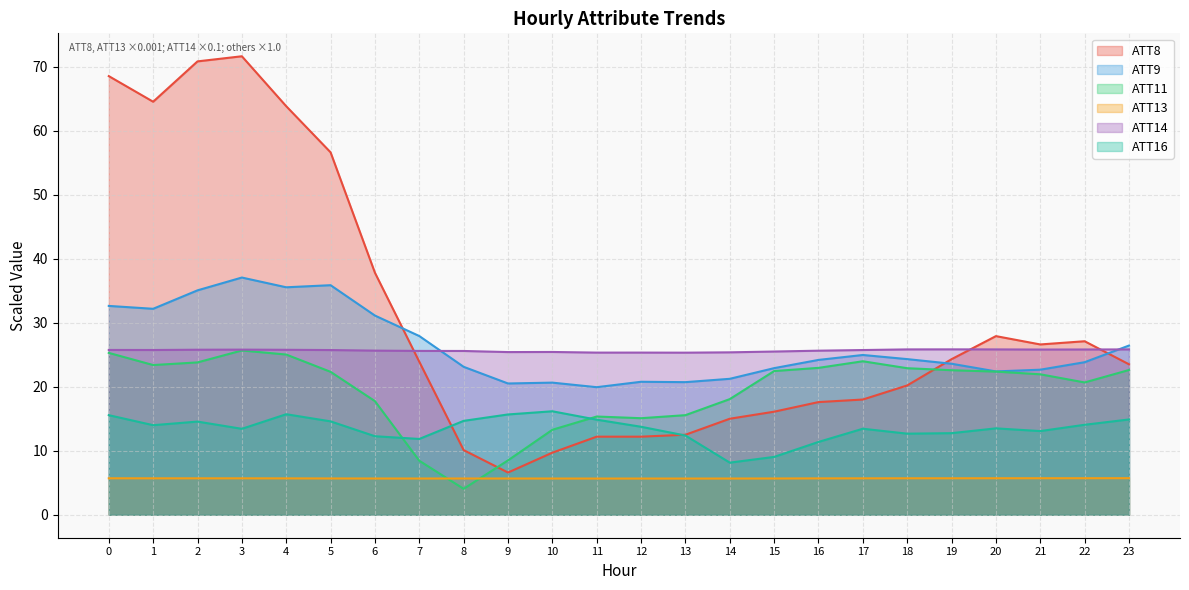

The ATT9 series shows 39.3 at 22. True or false?

False